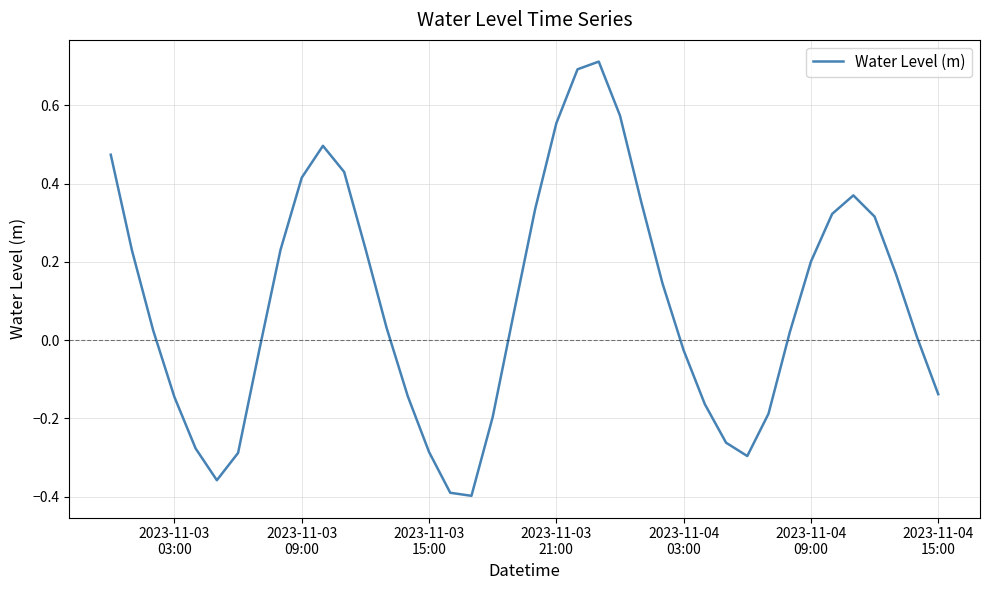

What is the greatest value displayed?

0.7